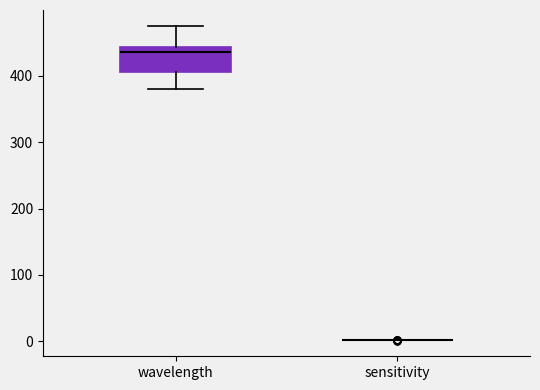

Reading left to right, read every box against the y-axis: the position of its median line, the range the box covers, and the ends of its whiskers. The values are not printed on the chart, so give them approximately, as read against the axis.

wavelength: median 440 (just below the box's upper edge), box 410 to 440, whiskers 380 to 480
sensitivity: box collapsed to a line at 0, whiskers 0 to 0